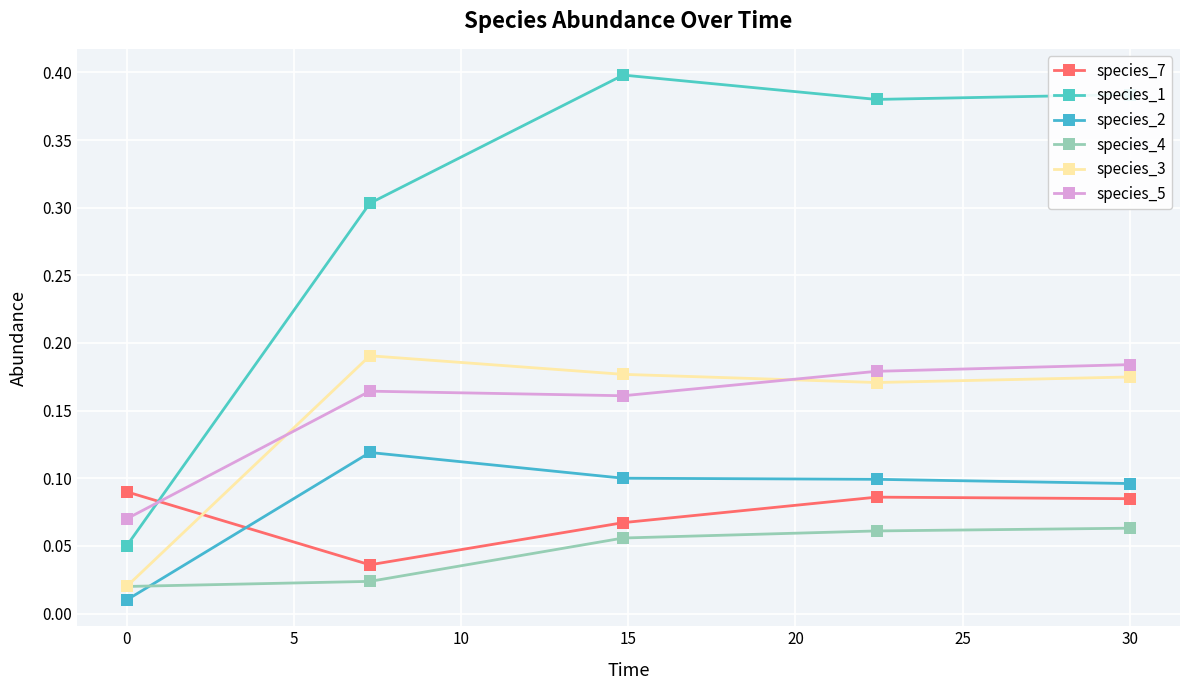

In species_1, how many points are lower than both neighbors (excluding endpoints)?

1